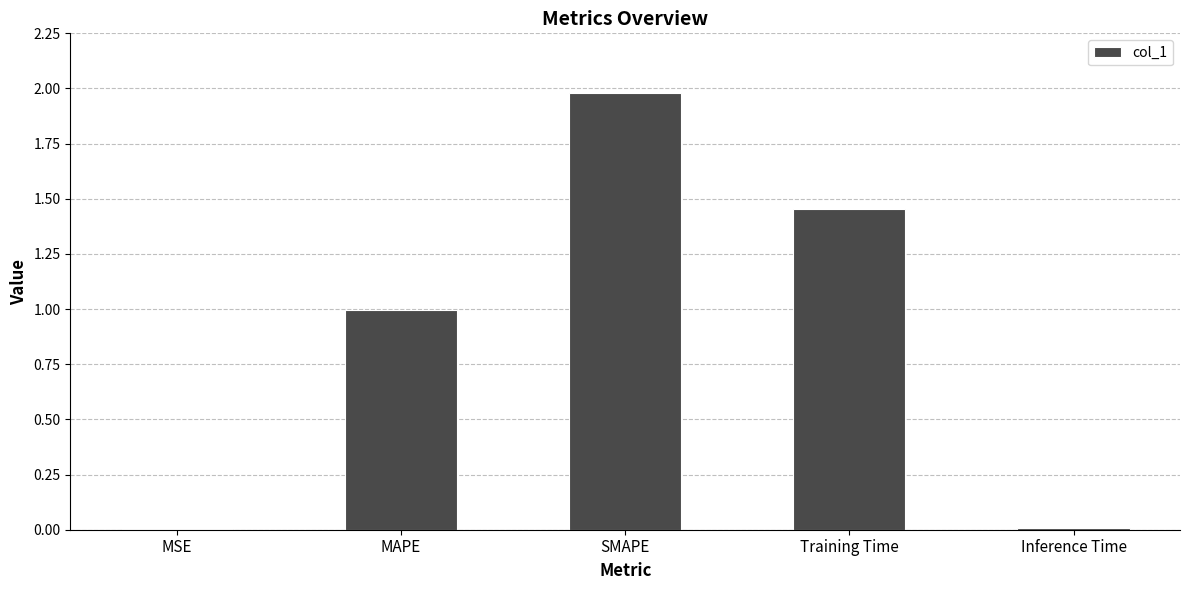

At which category does the chart reach its peak across all series?

SMAPE